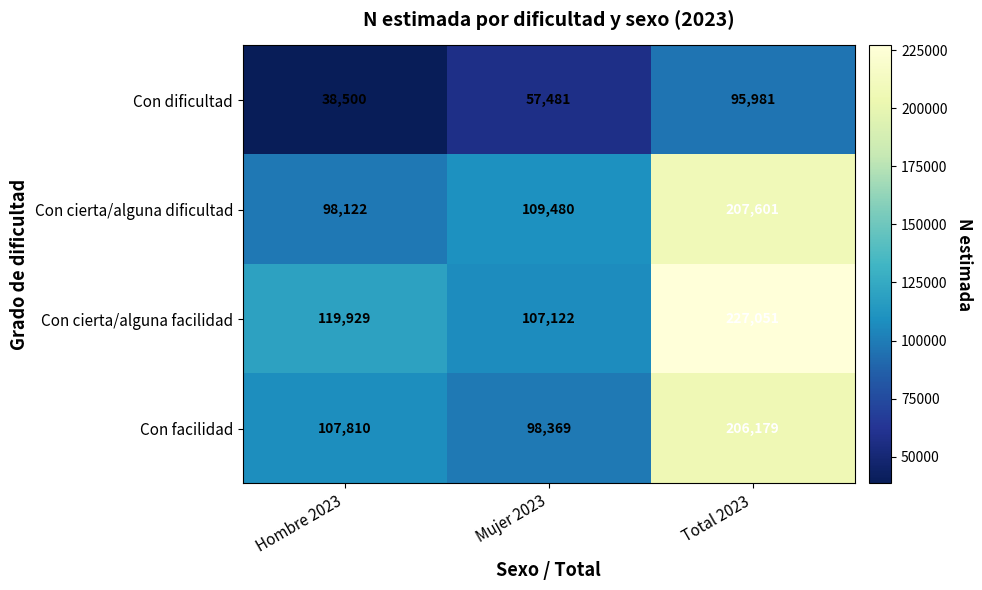

Reading right to left, transcribe all the data shown in this chart.

Con dificultad: 95981	57481	38500
Con cierta/alguna dificultad: 207601	109480	98122
Con cierta/alguna facilidad: 227051	107122	119929
Con facilidad: 206179	98369	107810